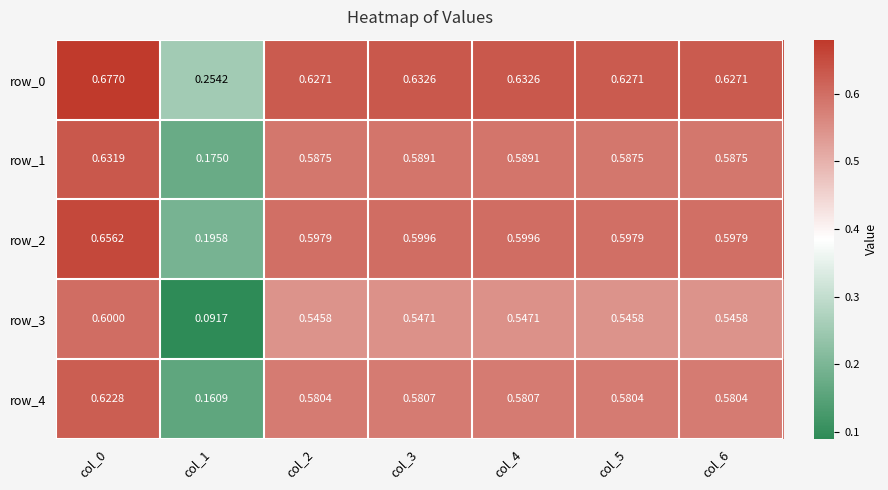

Is the value of row_4 at col_2 greater than the value of row_0 at col_3?

No